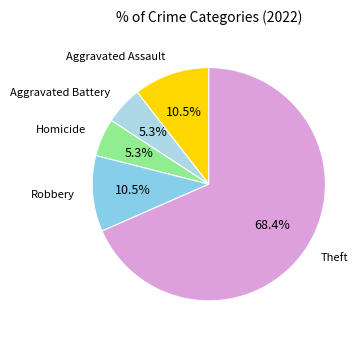

Which slice is the largest?

Theft